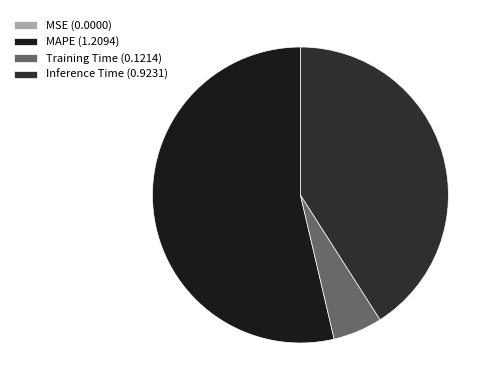

Does any single category account for the majority?

Yes